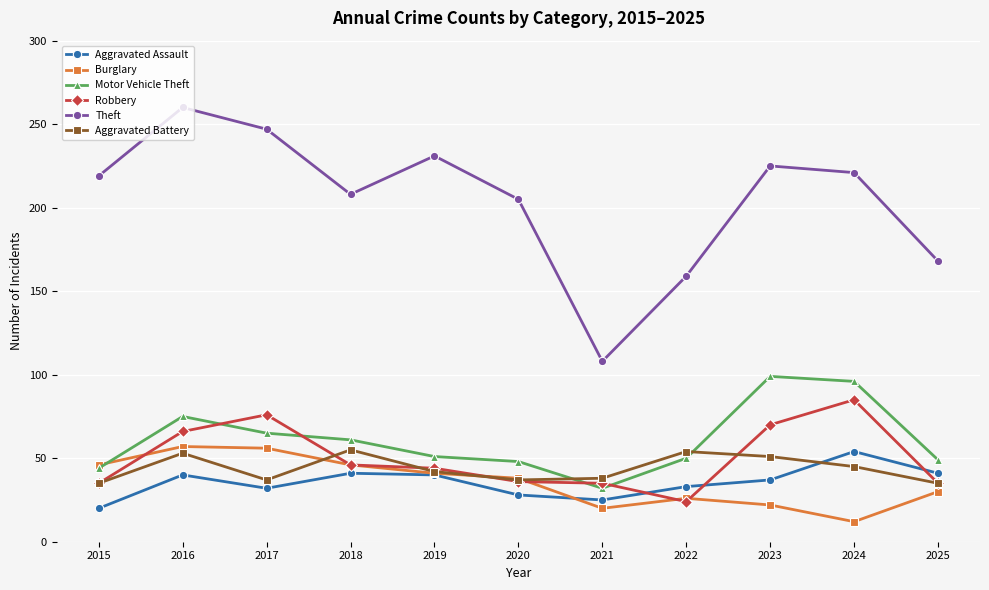

At 2023, list the series in order from smallest to largest.

Burglary, Aggravated Assault, Aggravated Battery, Robbery, Motor Vehicle Theft, Theft